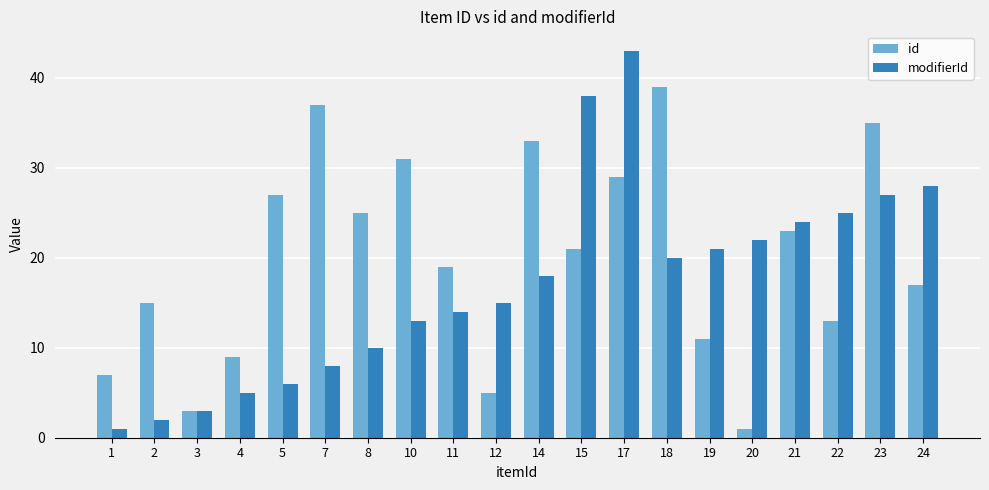

What is the difference between the second highest and minimum values in the id series?

36